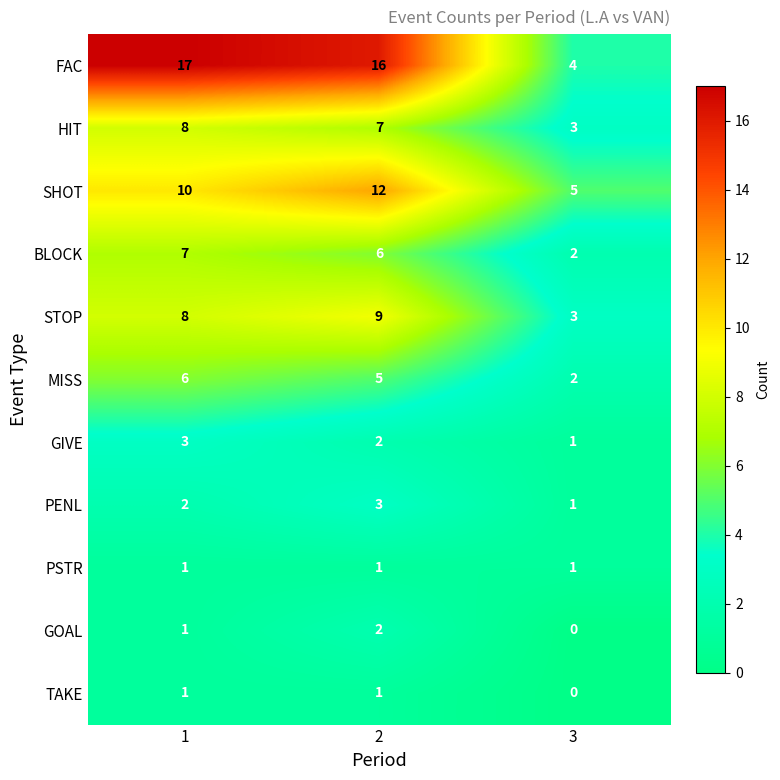

What is the difference between the highest and lowest values at 3?

5